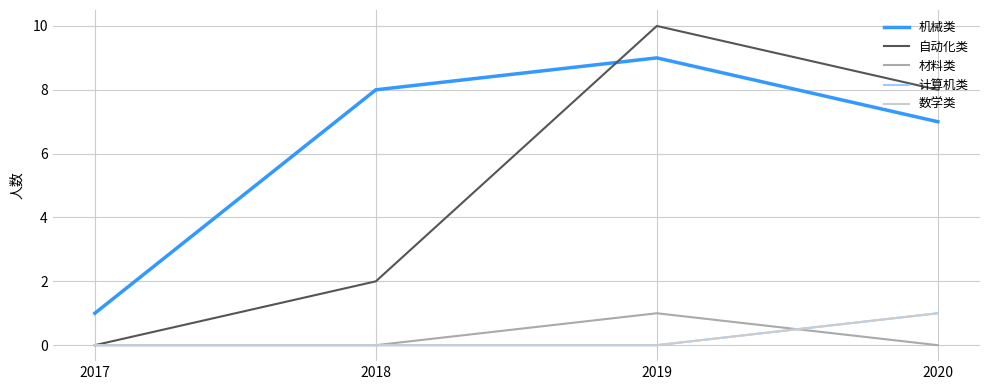

True or false: 机械类 has more than 1 interior local peaks.

False